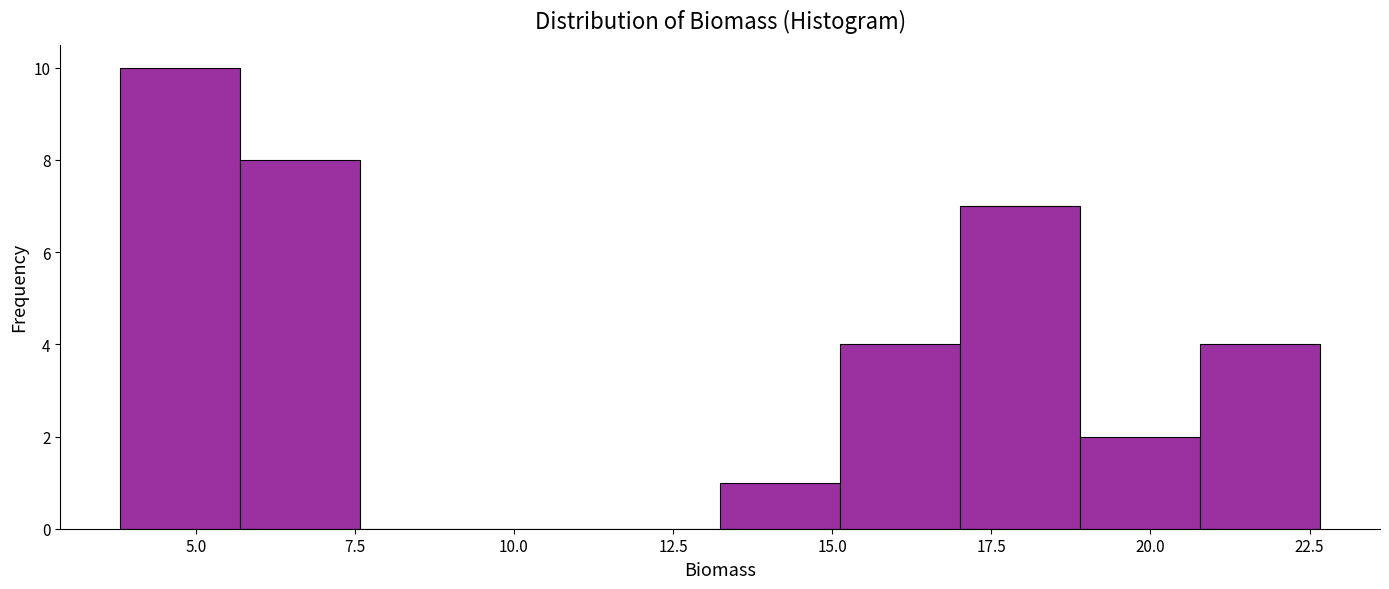

Around what value on the x-axis is the tallest bar? Give the approximate position of its centre, as read against the axis.

5.0